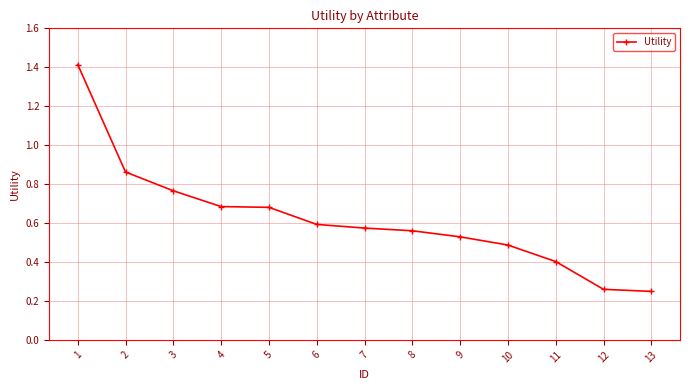

Which has a higher value, 5 or 13?

5